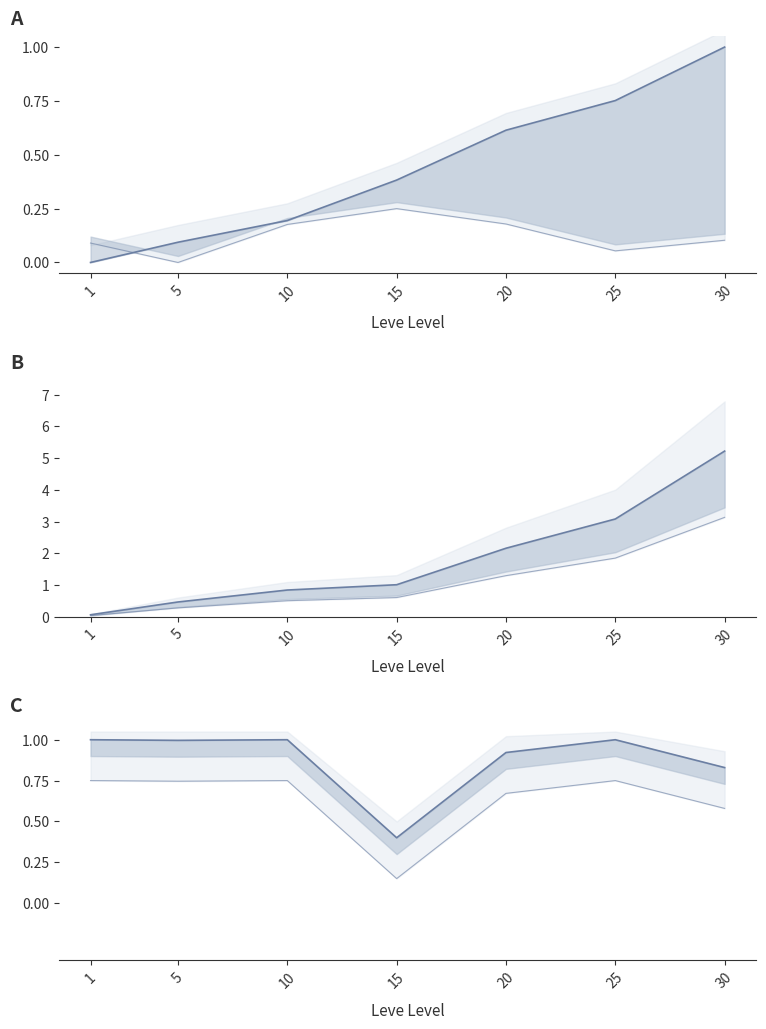

How many series are shown in this chart?

6